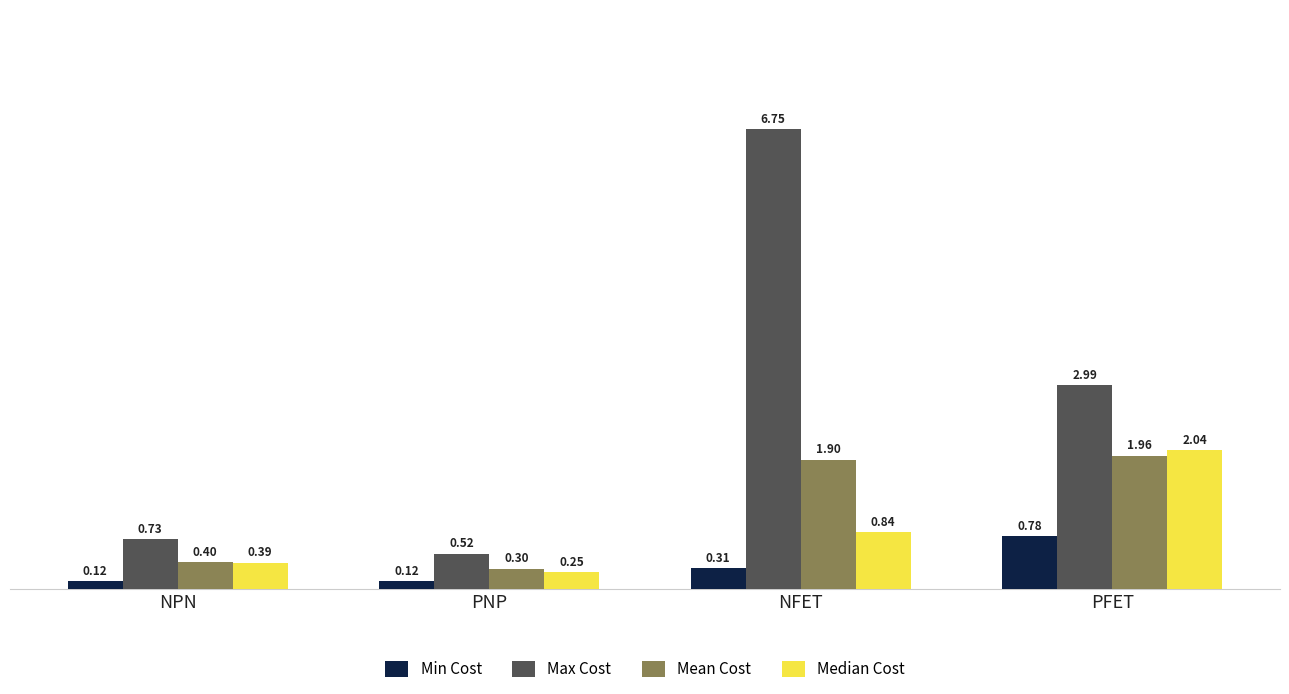

How many bars are there in total?

16